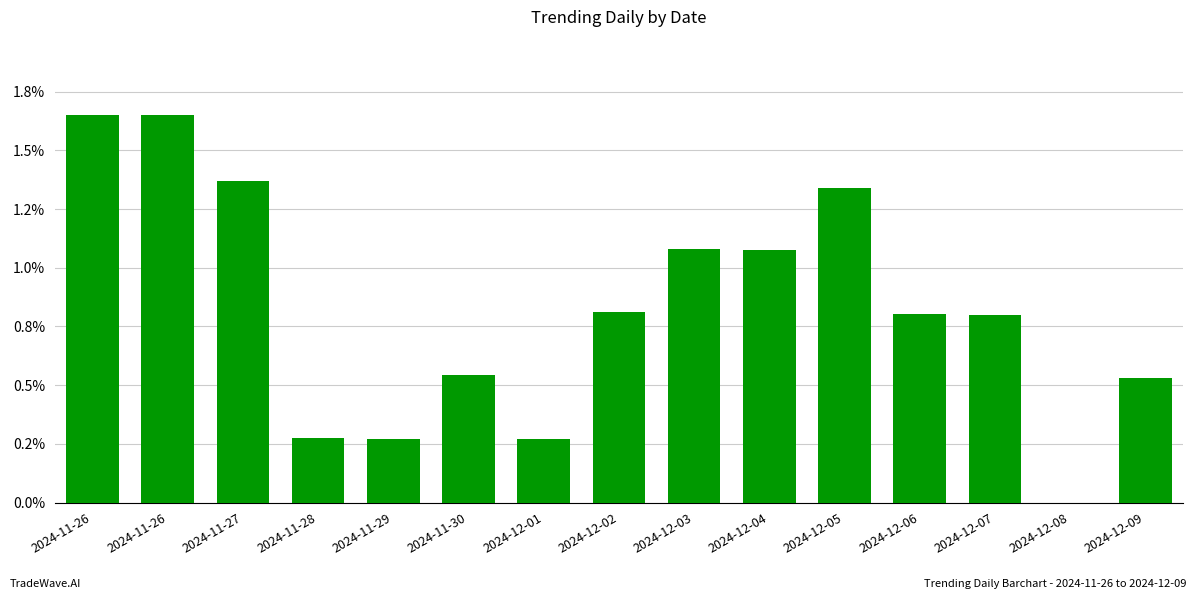

Are the bars horizontal?

No